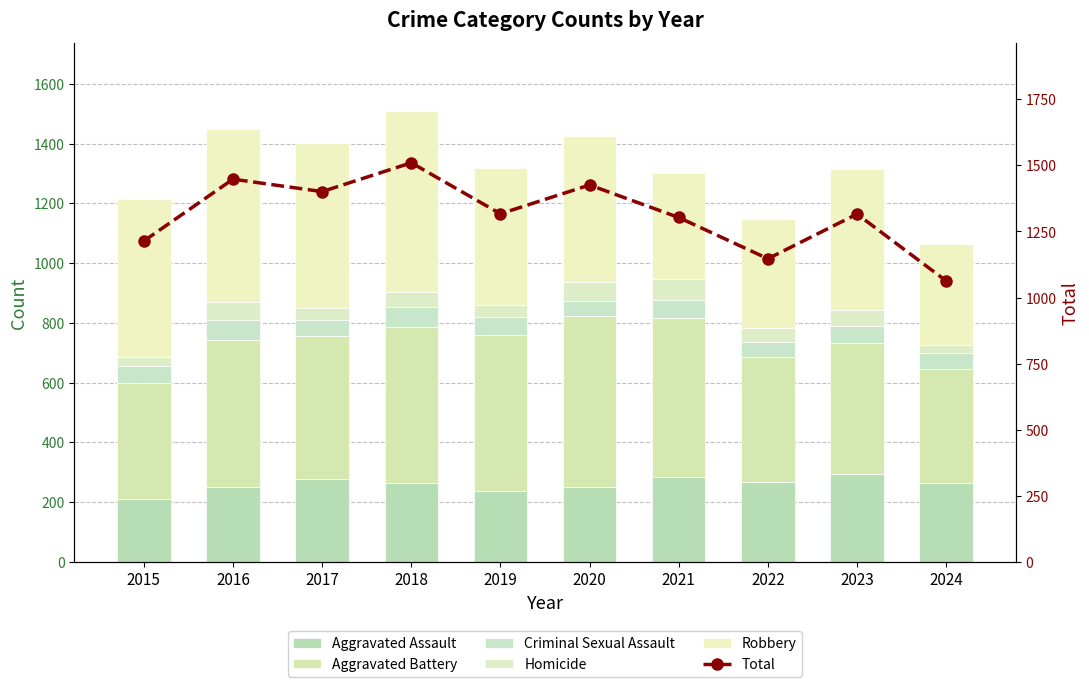

What is the value of the Robbery bar at the 2nd from the left?

579